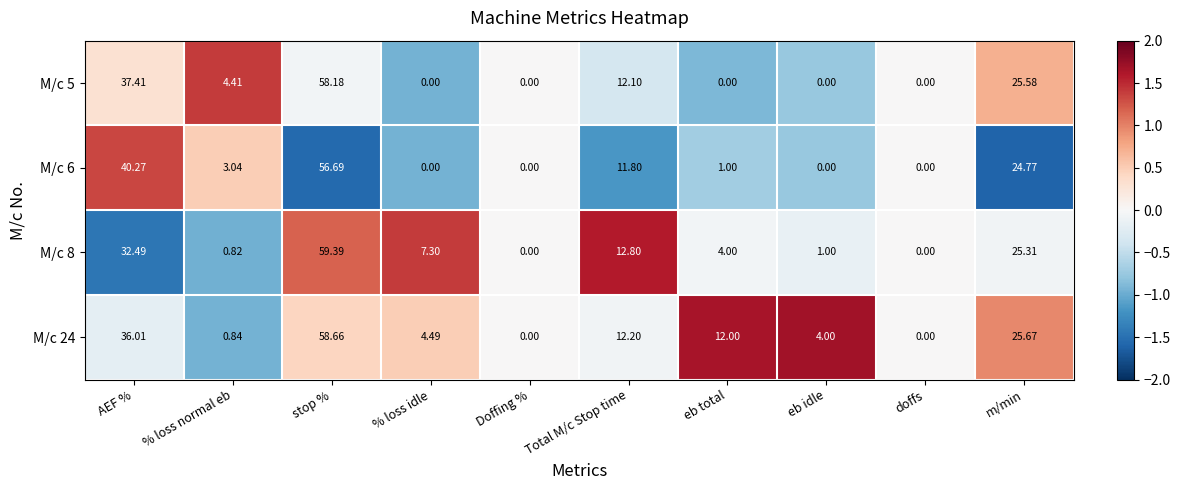

Where does the M/c 5 series first go above 4?

AEF %